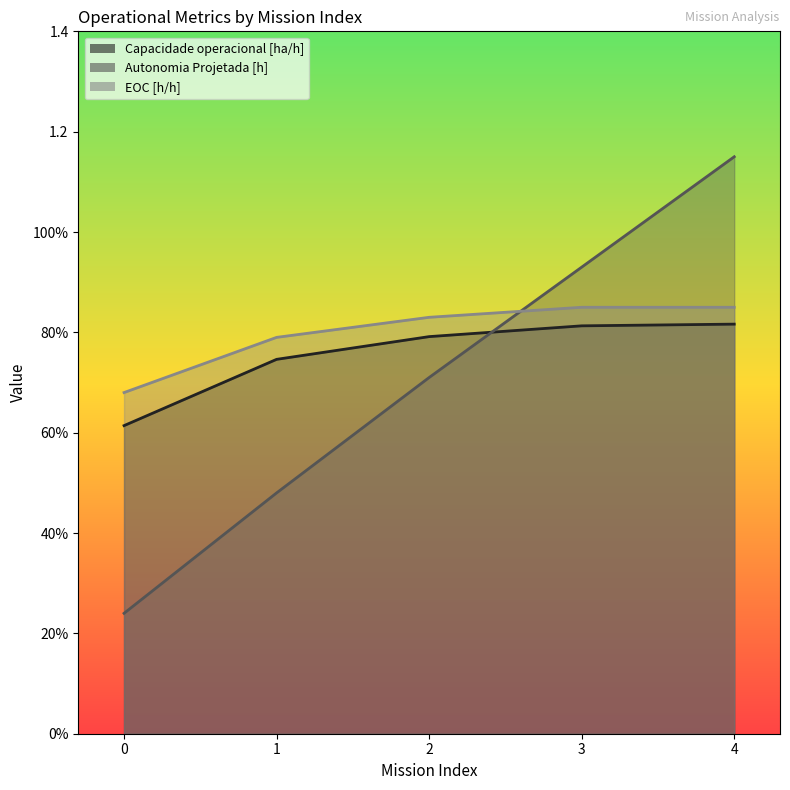

What is the value of the EOC [h/h] point at the 5th from the left?

0.8